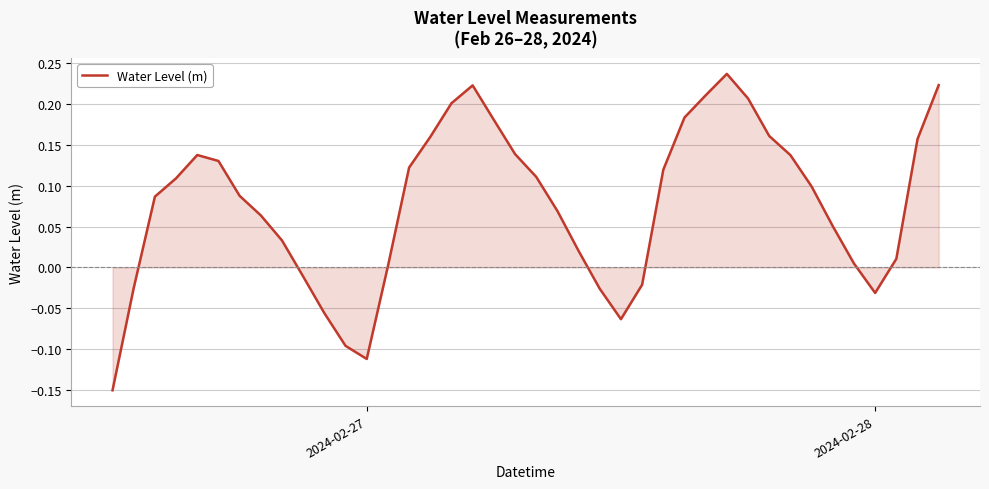

What is the difference between the maximum and minimum values?

0.4